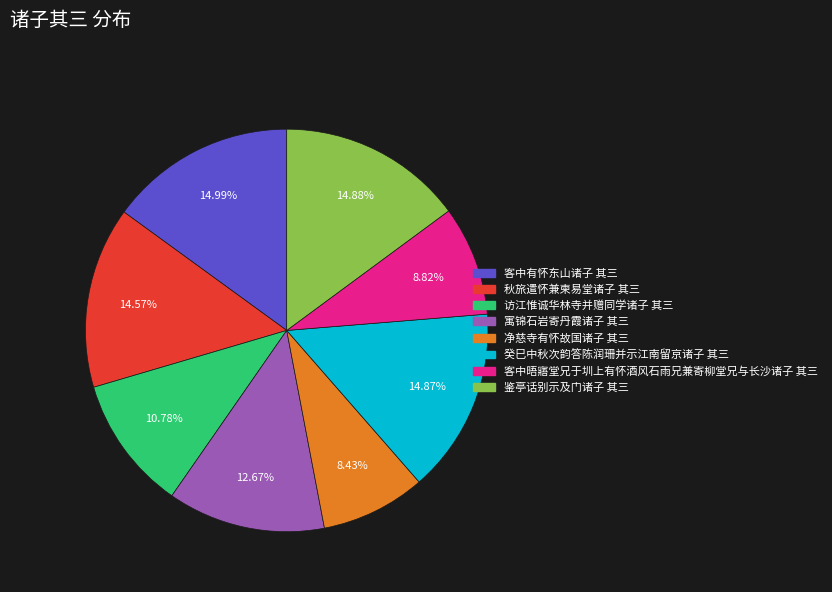

What percentage is NOT represented by 癸巳中秋次韵答陈润珊并示江南留京诸子 其三?

85.1%